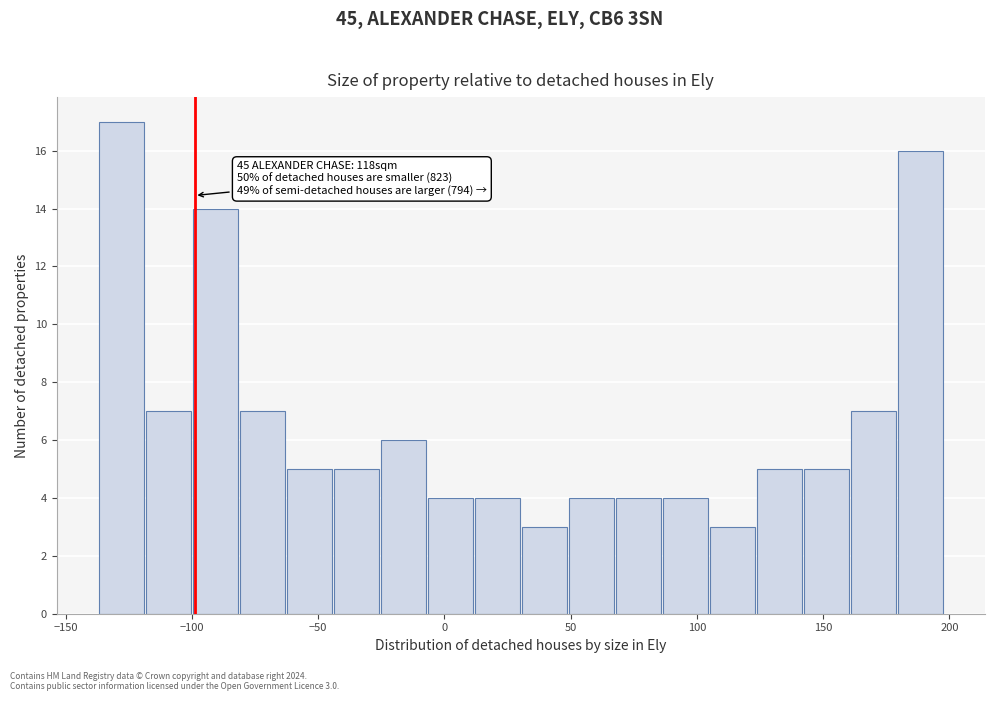

Read against the x-axis, roughly where is the centre of the tallest bar?

-130